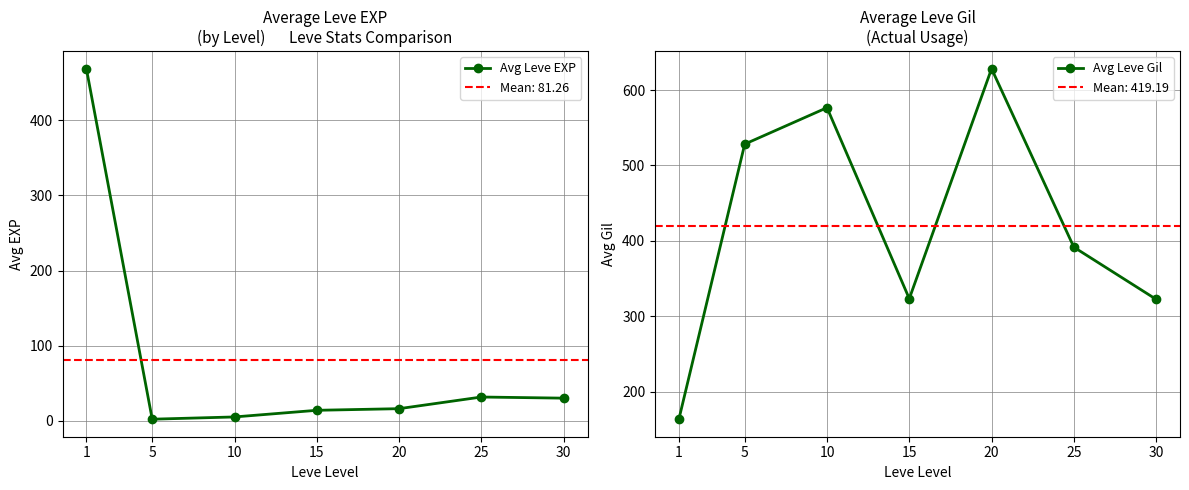

Is this an area chart (filled region under the line)?

No